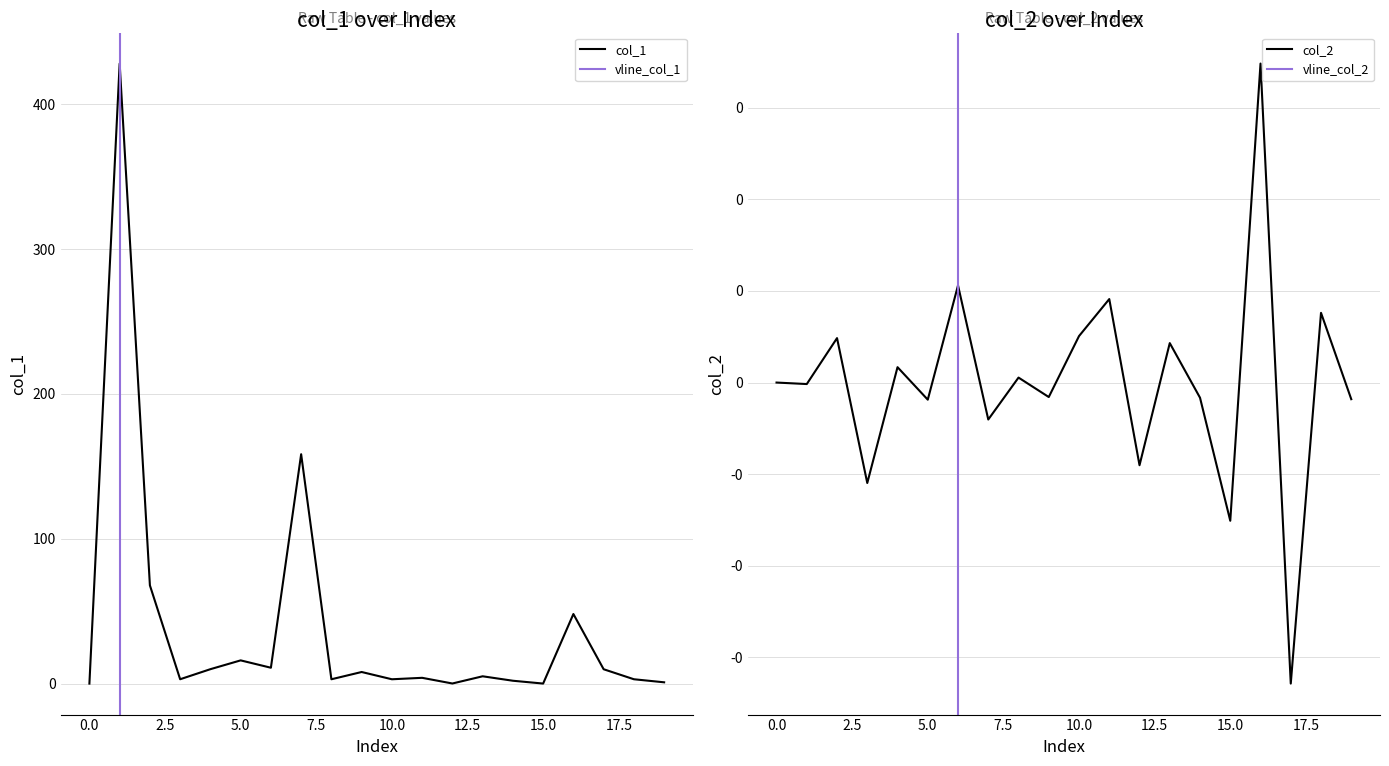

What is the total value across all series at 17?

9.8